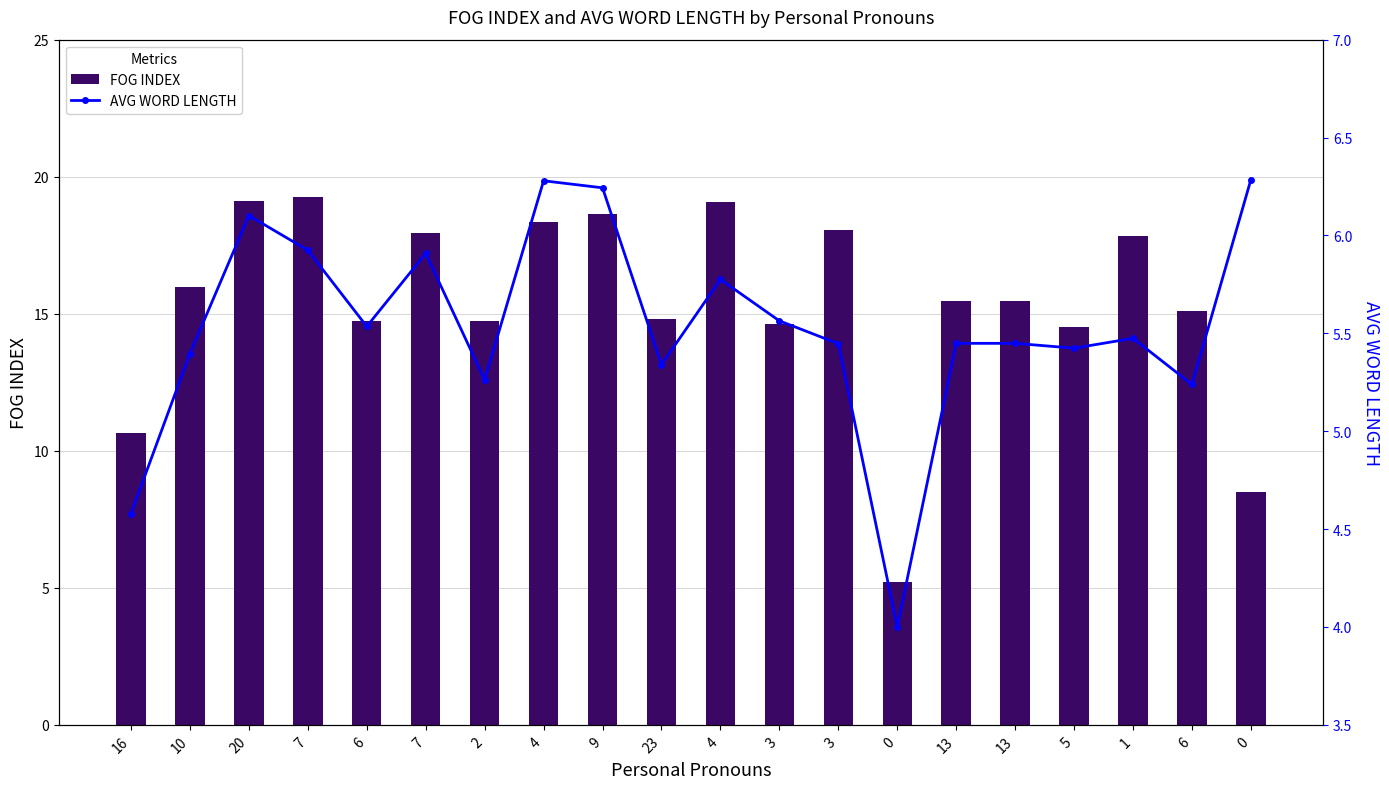

What is the difference between the second highest and minimum values in the AVG WORD LENGTH series?

2.3